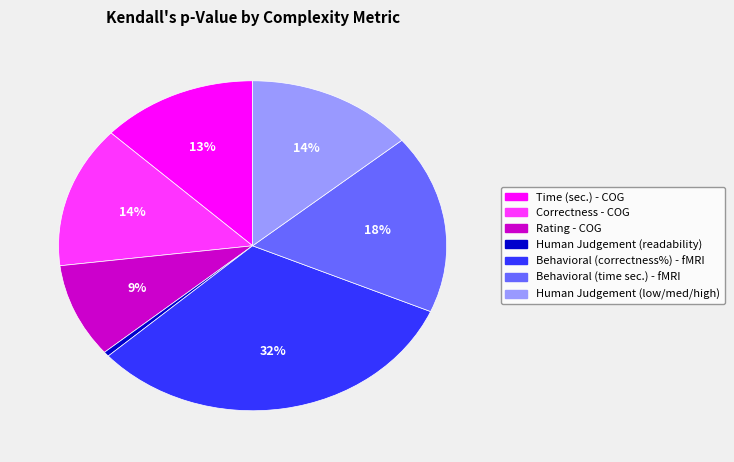

How many segments does this pie chart have?

7